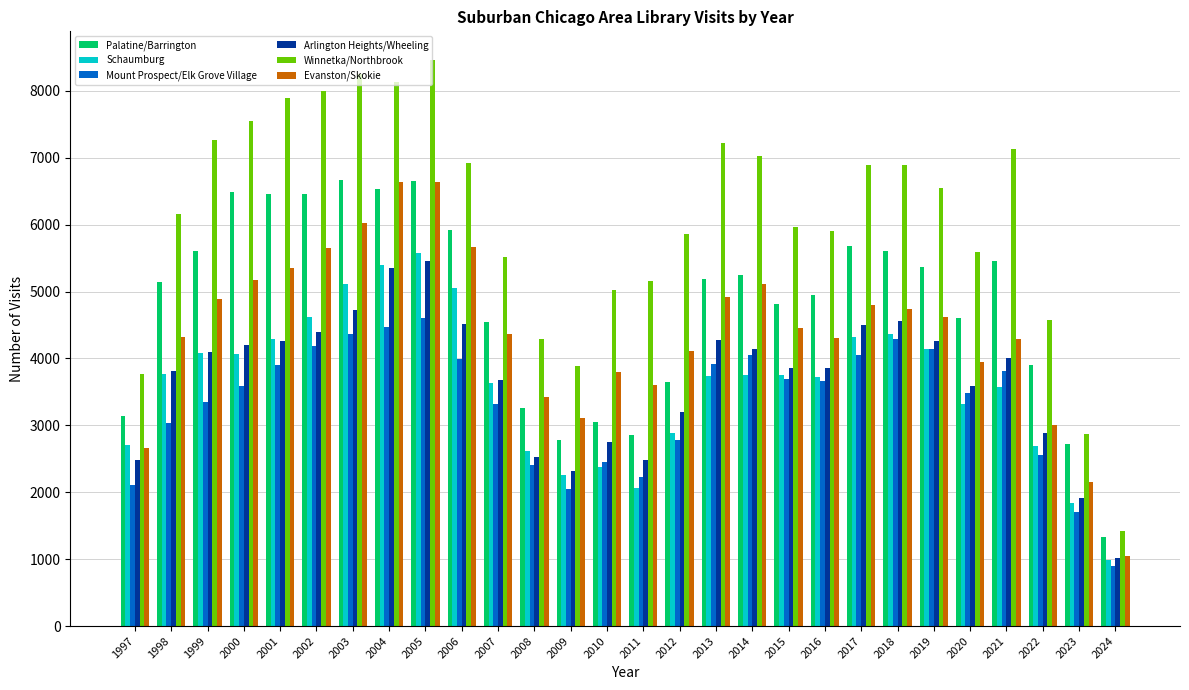

The value of Schaumburg at 2024 is 988. True or false?

True